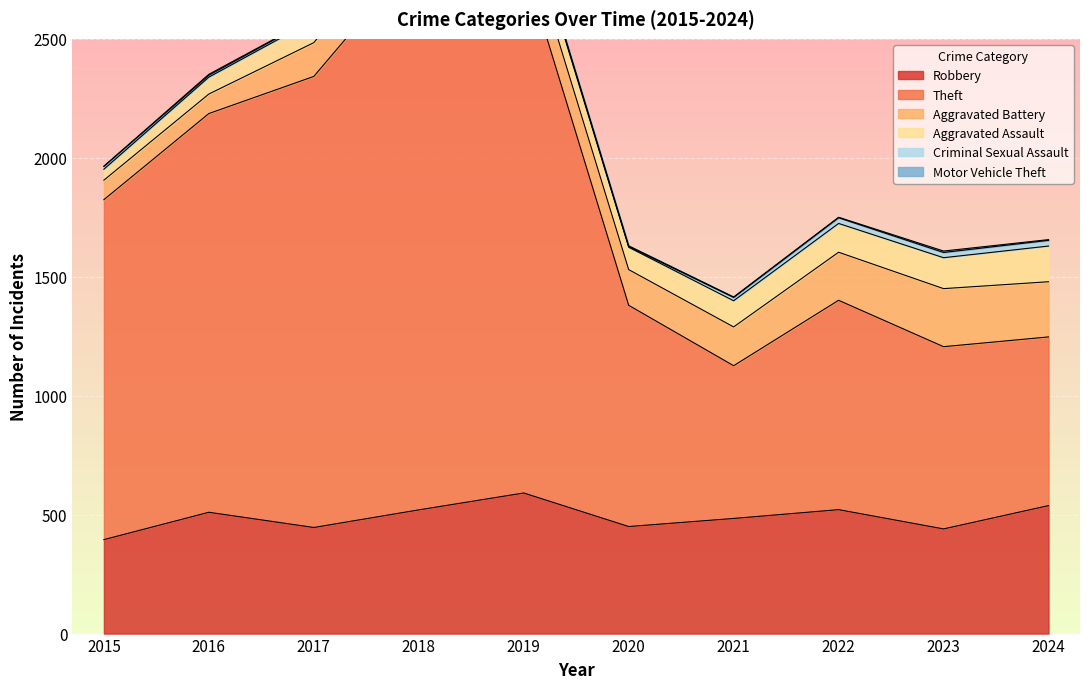

What is the total value across all series at 2023?

1608